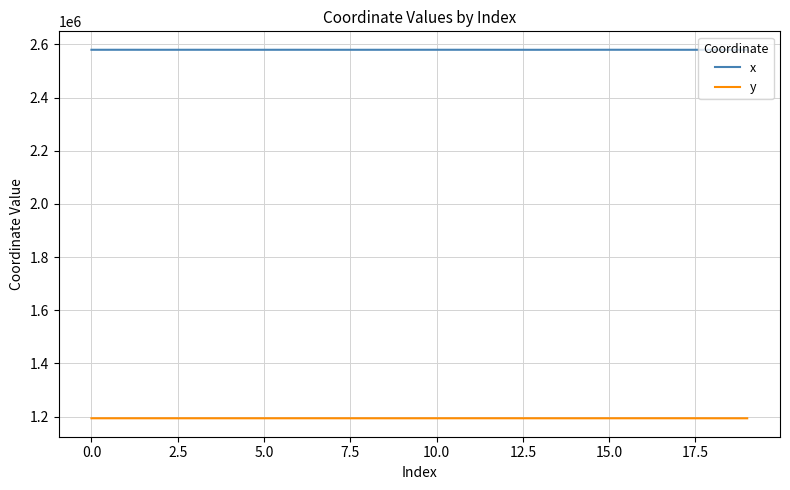

What is the difference between the maximum and second lowest values in the y series?

113.0